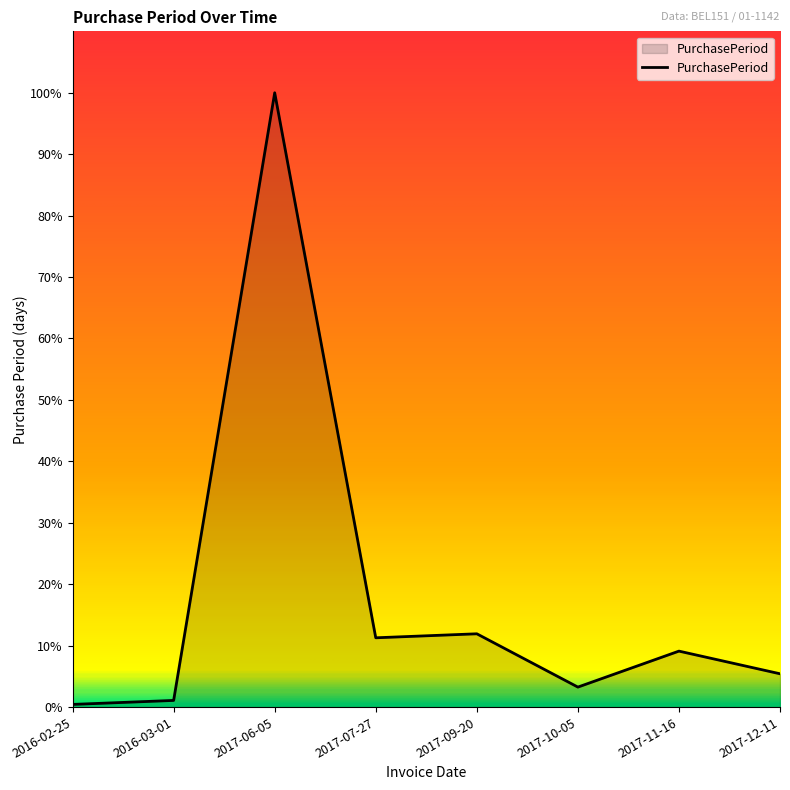

Which has a higher value, 2017-12-11 or 2016-02-25?

2017-12-11